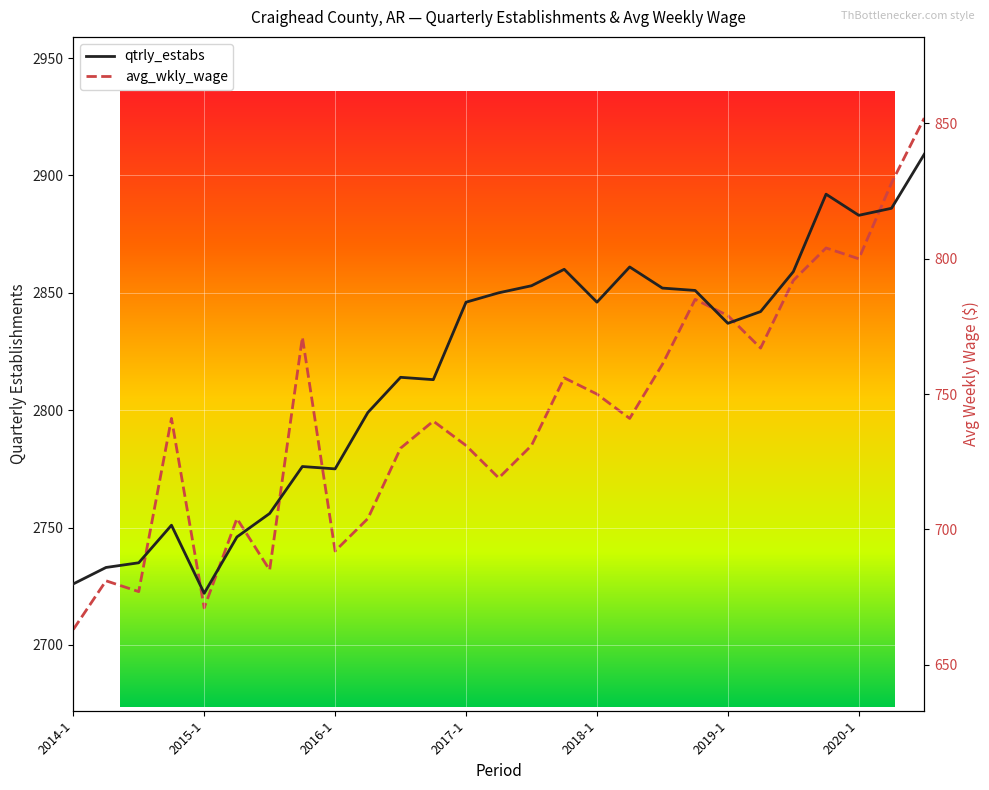

What is the label of the 20th point from the right?

7